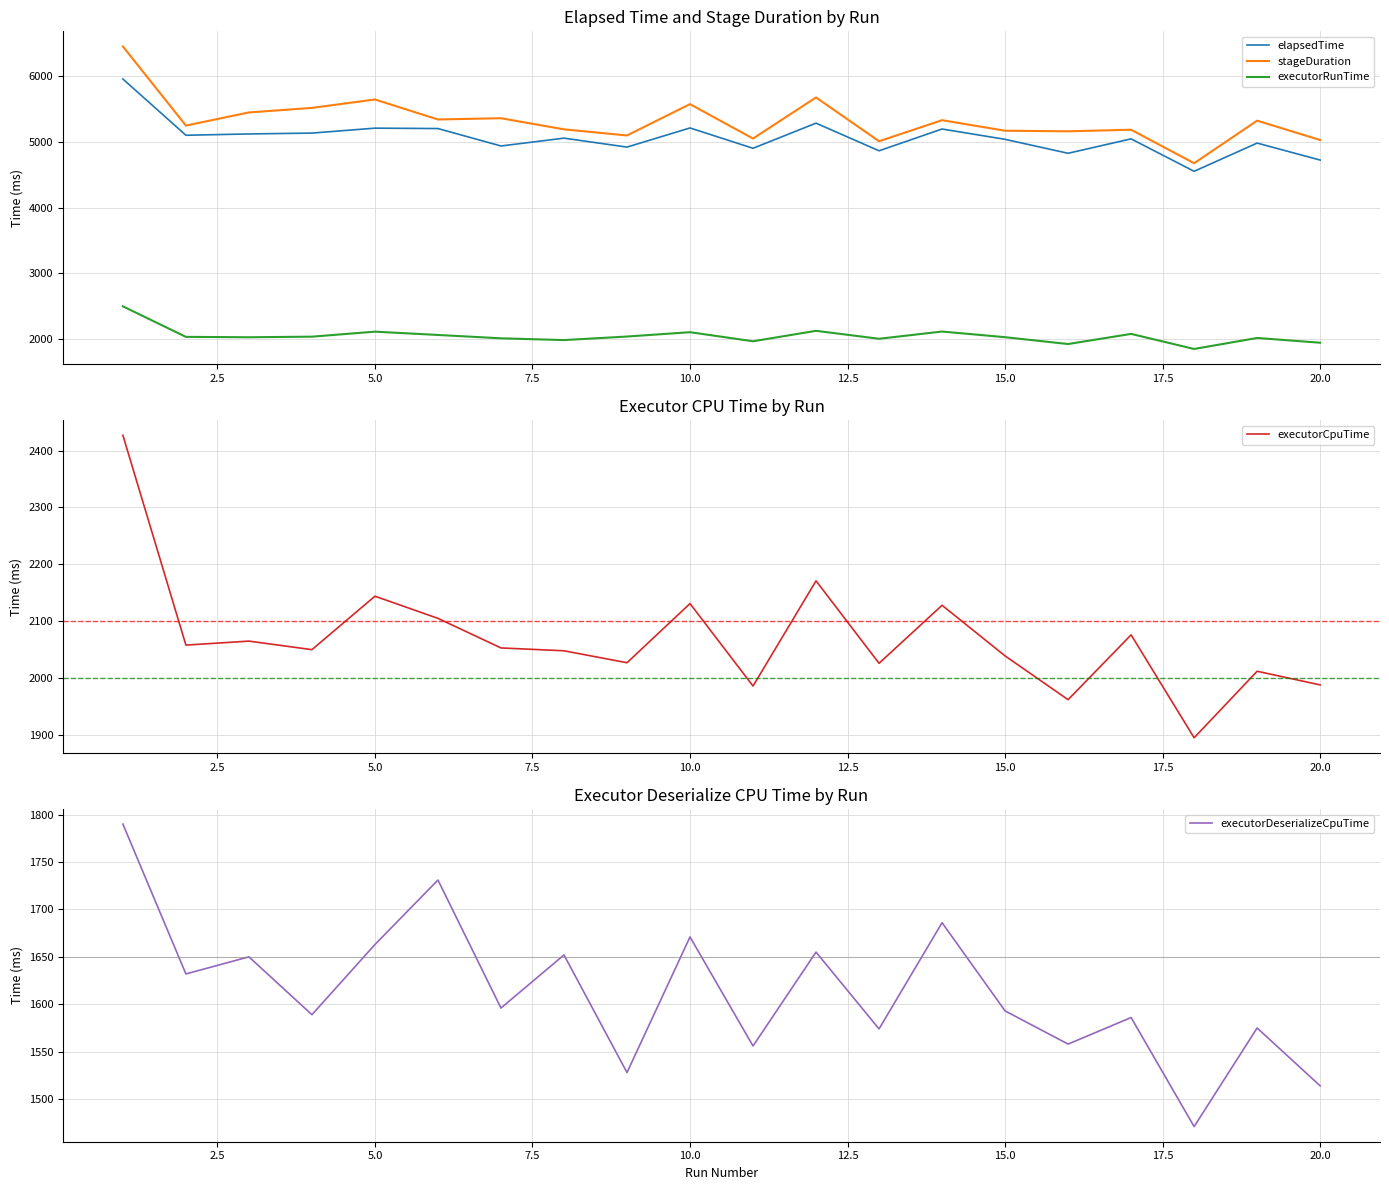

Reading right to left, extract all data points from this chart.

elapsedTime: 4724	4982	4553	5046	4827	5039	5196	4865	5285	4903	5212	4921	5057	4938	5203	5209	5134	5121	5101	5956
stageDuration: 5029	5323	4676	5185	5161	5170	5330	5010	5676	5051	5574	5098	5191	5360	5341	5645	5517	5448	5248	6451
executorRunTime: 1947	2019	1852	2081	1927	2031	2117	2007	2128	1969	2107	2041	1987	2014	2065	2115	2039	2030	2036	2500
executorCpuTime: 1988	2012	1895	2076	1962	2039	2128	2026	2171	1986	2131	2027	2048	2053	2105	2144	2050	2065	2058	2427
executorDeserializeCpuTime: 1514	1575	1471	1586	1558	1593	1686	1574	1655	1556	1671	1528	1652	1596	1731	1663	1589	1650	1632	1790